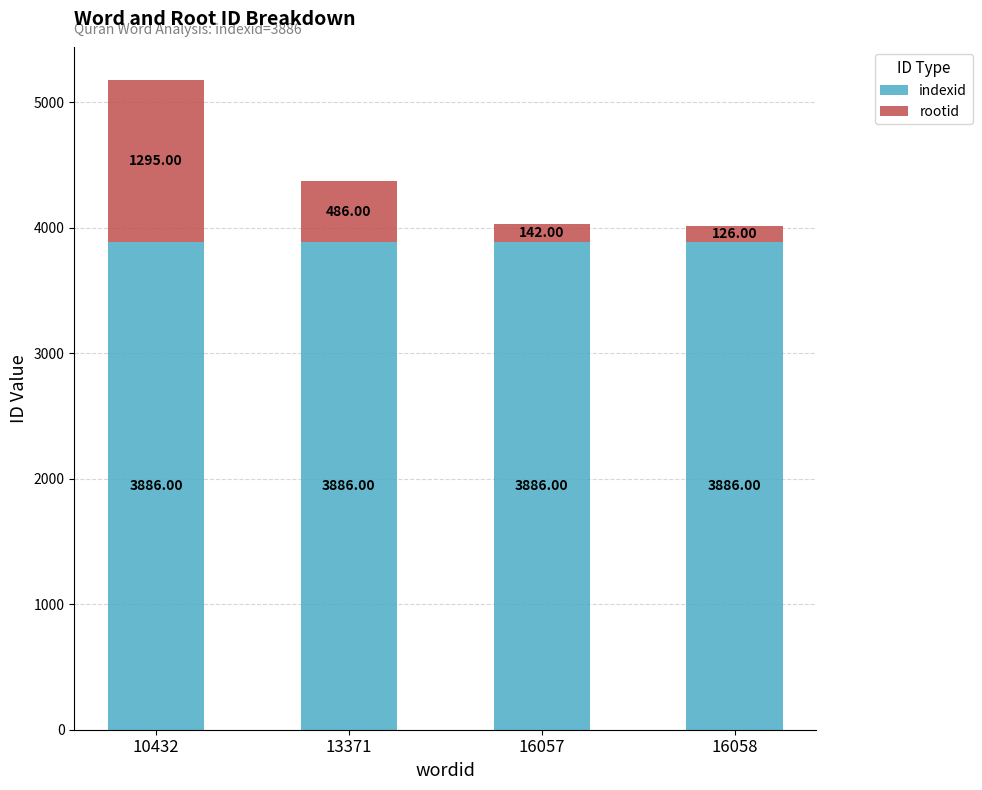

How many series are shown in this chart?

2